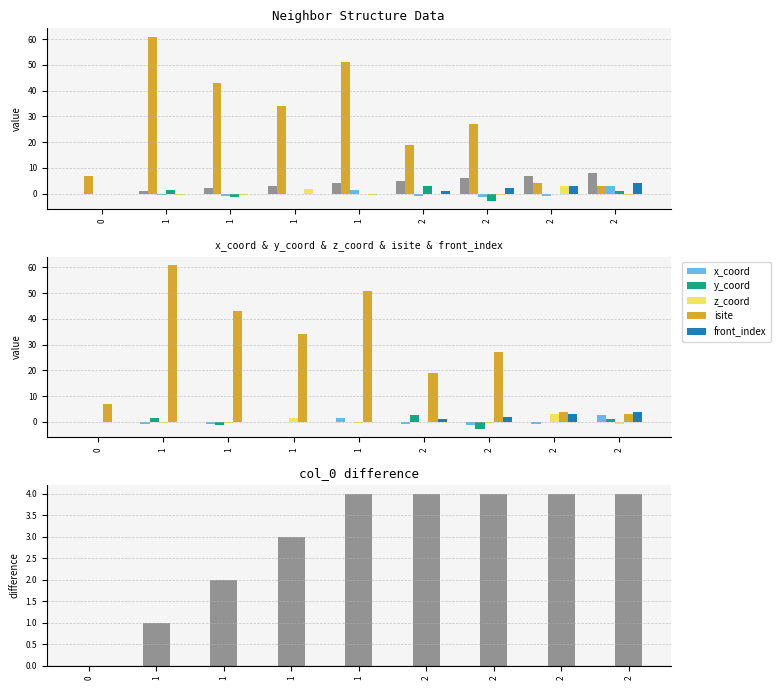

Reading right to left, extract all data points from this chart.

col_0: 2=8.0	2=7.0	2=6.0	2=5.0	1=4.0	1=3.0	1=2.0	1=1.0	0=0.0
isite: 2=3.0	2=4.0	2=27.0	2=19.0	1=51.0	1=34.0	1=43.0	1=61.0	0=7.0
x_coord: 2=2.8	2=-0.8	2=-1.3	2=-1.0	1=1.5	1=0.0	1=-0.8	1=-0.7	0=0.0
y_coord: 2=1.0	2=-0.2	2=-2.8	2=2.8	1=0.0	1=-0.0	1=-1.3	1=1.3	0=0.0
z_coord: 2=-0.8	2=3.0	2=-0.6	2=-0.1	1=-0.5	1=1.6	1=-0.5	1=-0.5	0=0.0
front_index: 2=4.0	2=3.0	2=2.0	2=1.0	1=0.0	1=0.0	1=0.0	1=0.0	0=0.0